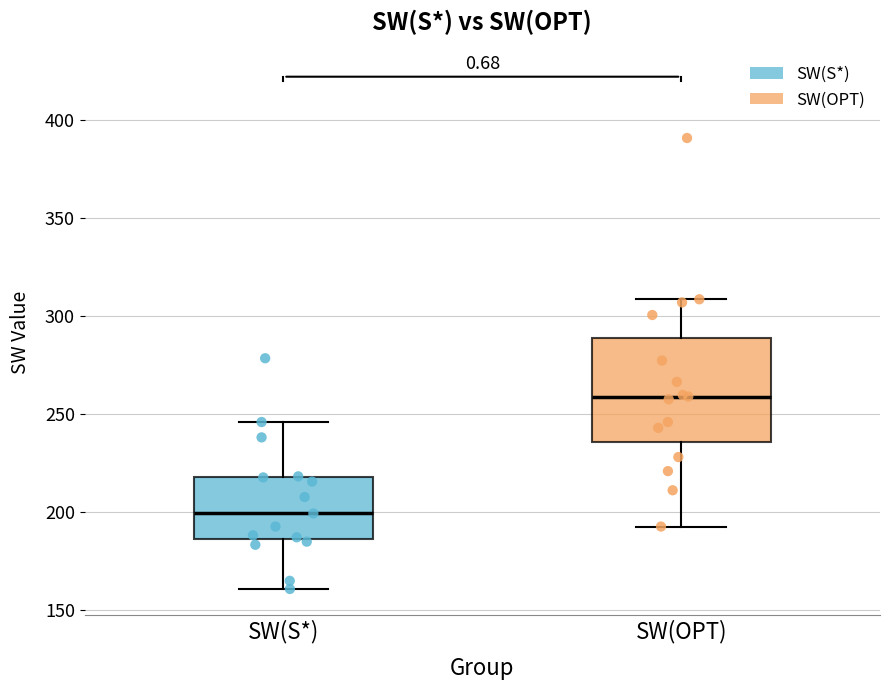

Reading left to right, transcribe this box plot: for each box, give where its median line is, the range the box spans, and where its two whiskers end, as read against the y-axis. The values are not printed on the chart, so give them approximately, as read against the axis.

SW(S*): median 200, box 185 to 220, whiskers 160 to 245
SW(OPT): median 260, box 235 to 290, whiskers 195 to 310